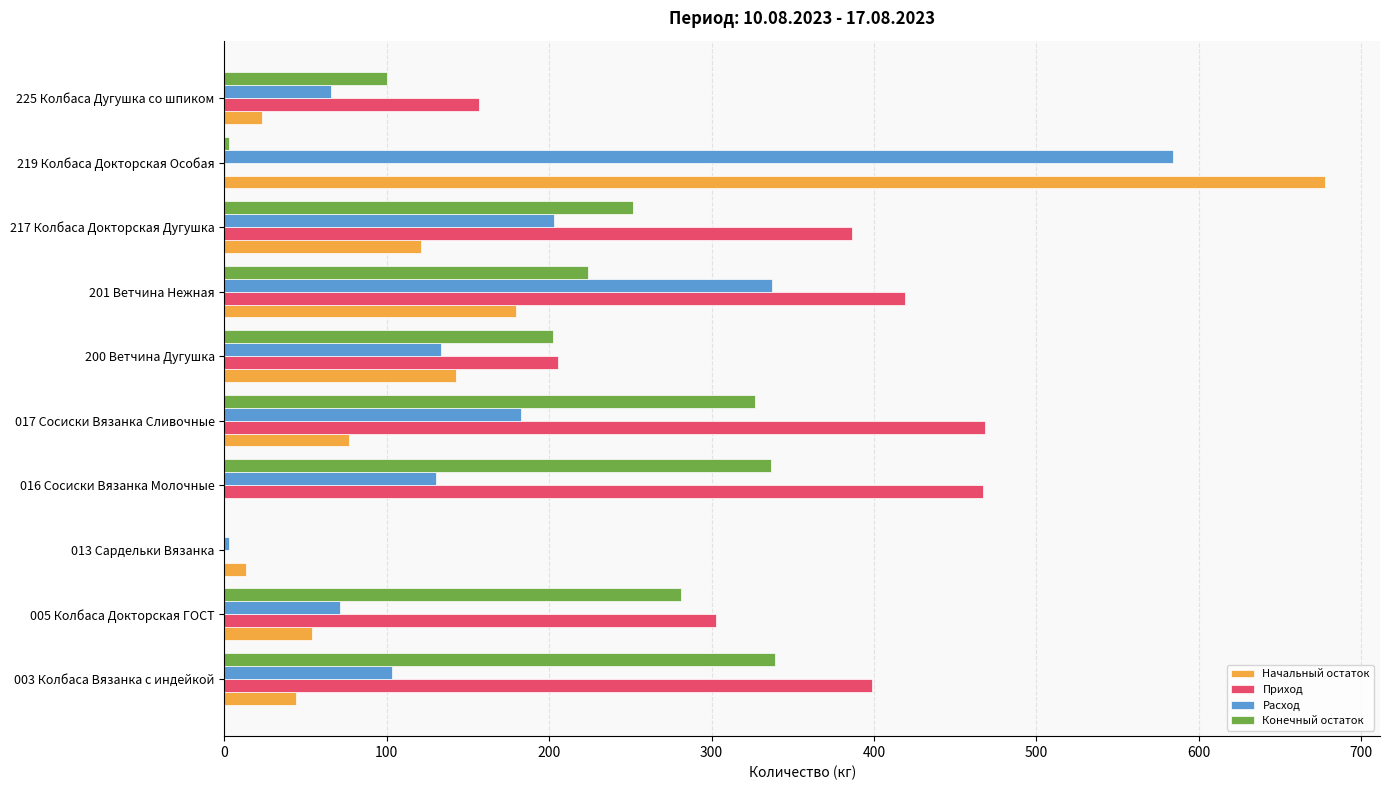

Which series changed the most between 005 Колбаса Докторская ГОСТ and 017 Сосиски Вязанка Сливочные?

Приход